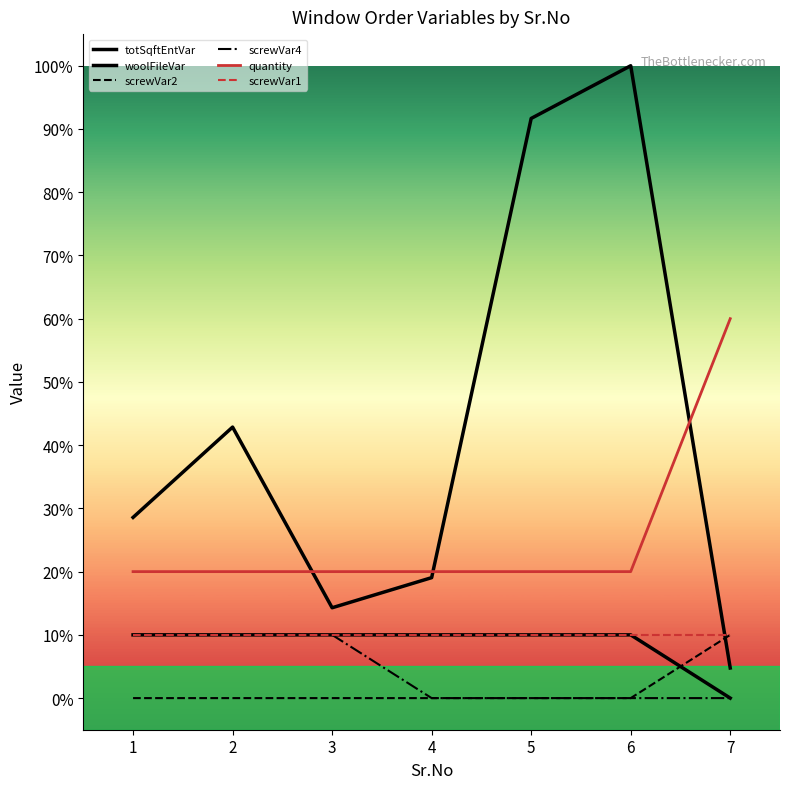

Reading left to right, what are all the values shown in this chart?

totSqftEntVar: 1=28.6	2=42.9	3=14.3	4=19.0	5=91.7	6=100.0	7=4.8
woolFileVar: 1=10.0	2=10.0	3=10.0	4=10.0	5=10.0	6=10.0	7=0.0
screwVar2: 1=0.0	2=0.0	3=0.0	4=0.0	5=0.0	6=0.0	7=10.0
screwVar4: 1=10.0	2=10.0	3=10.0	4=0.0	5=0.0	6=0.0	7=0.0
quantity: 1=20.0	2=20.0	3=20.0	4=20.0	5=20.0	6=20.0	7=60.0
screwVar1: 1=10.0	2=10.0	3=10.0	4=10.0	5=10.0	6=10.0	7=10.0